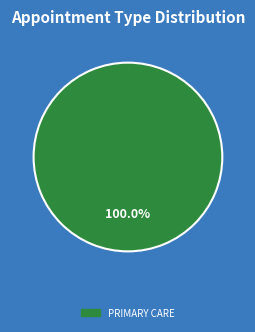

Count the number of slices in the pie.

1